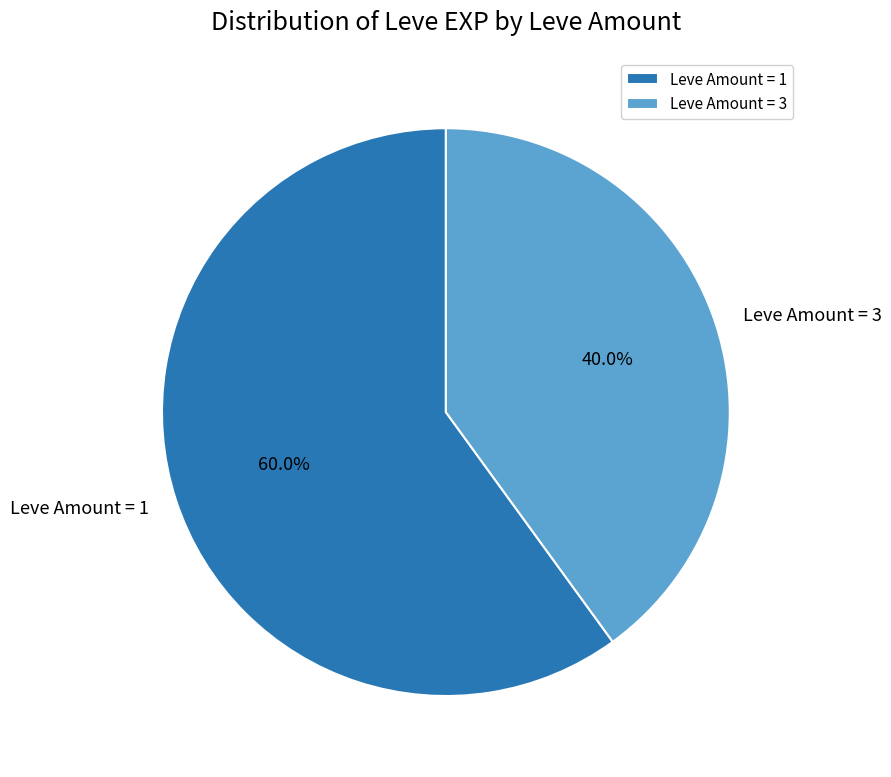

How many slices are in this pie chart?

2